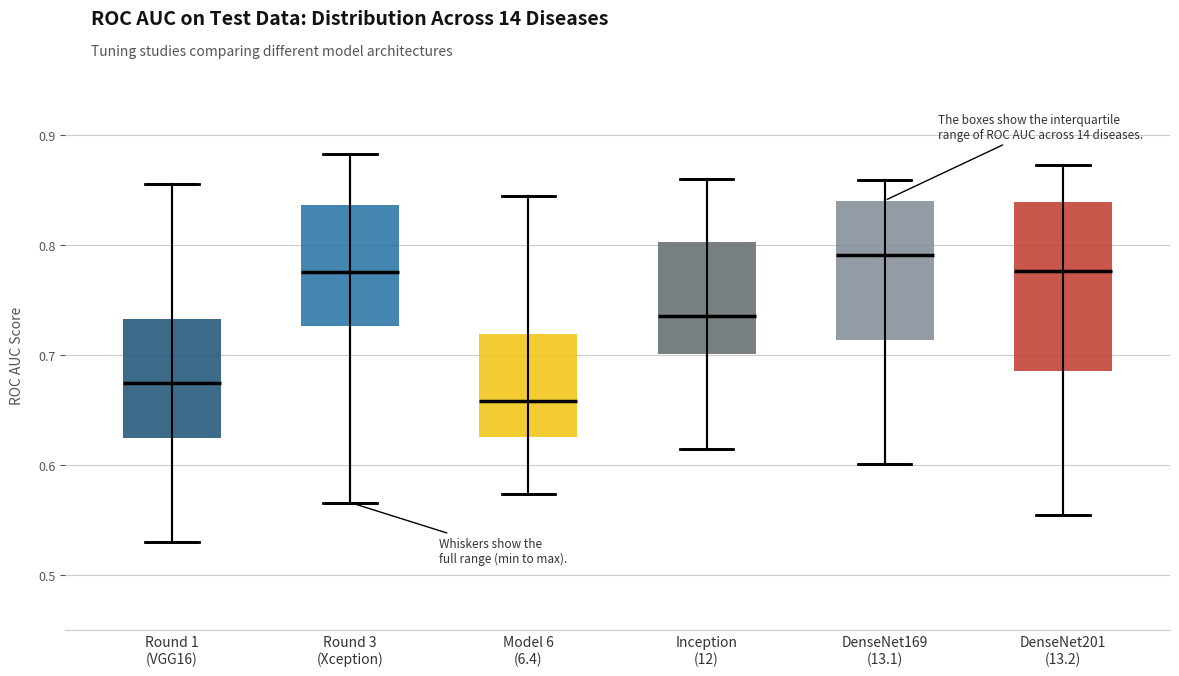

Reading left to right, transcribe this box plot: for each box, give where its median line is, the range the box spans, and where its two whiskers end, as read against the y-axis. The values are not printed on the chart, so give them approximately, as read against the axis.

Round 1 (VGG16): median 0.67, box 0.62 to 0.73, whiskers 0.53 to 0.86
Round 3 (Xception): median 0.78, box 0.73 to 0.84, whiskers 0.57 to 0.88
Model 6 (6.4): median 0.66, box 0.63 to 0.72, whiskers 0.57 to 0.84
Inception (12): median 0.74, box 0.70 to 0.80, whiskers 0.61 to 0.86
DenseNet169 (13.1): median 0.79, box 0.71 to 0.84, whiskers 0.60 to 0.86
DenseNet201 (13.2): median 0.78, box 0.69 to 0.84, whiskers 0.55 to 0.87